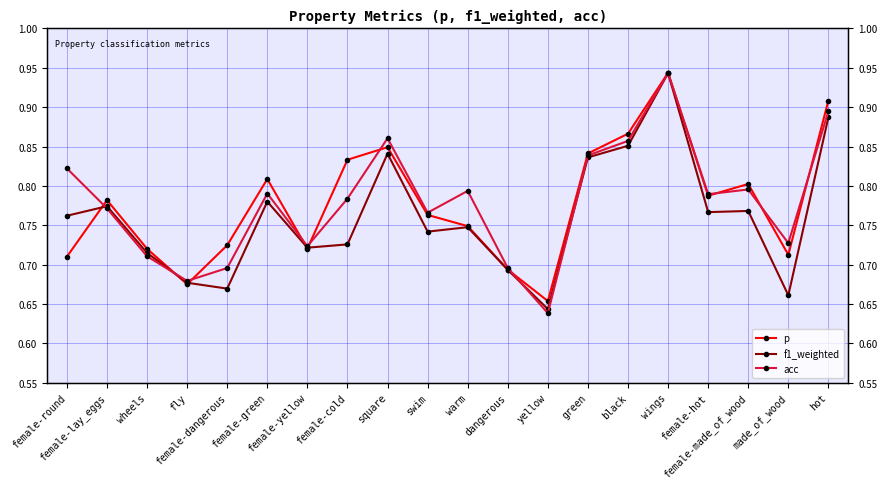

What is the total value across all series at dangerous?

2.1